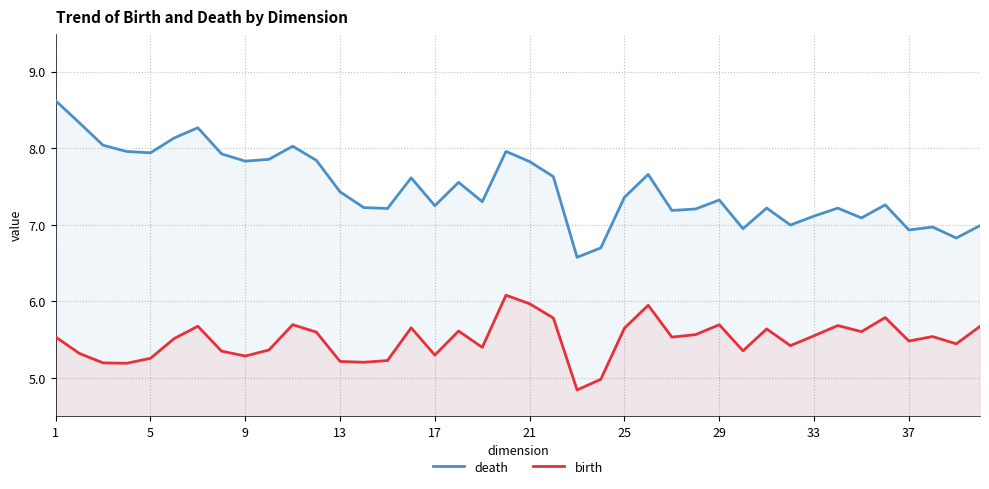

The value of birth at 13 is 5.2. True or false?

True